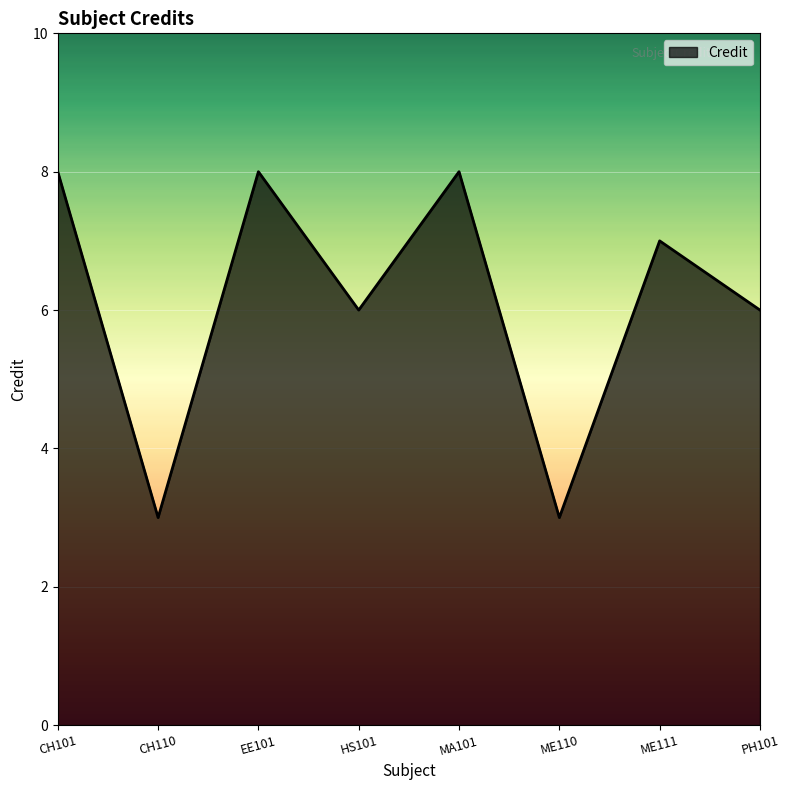

What is the smallest value displayed?

3